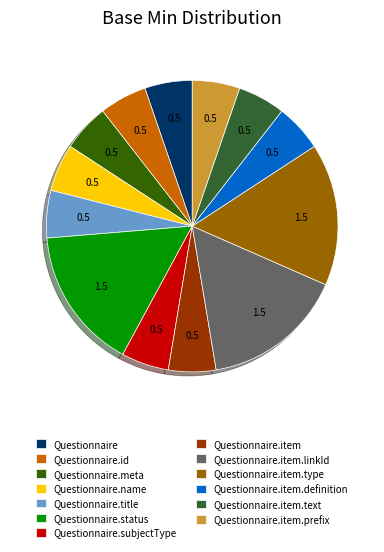

Does Questionnaire.title represent more than half of the total?

No